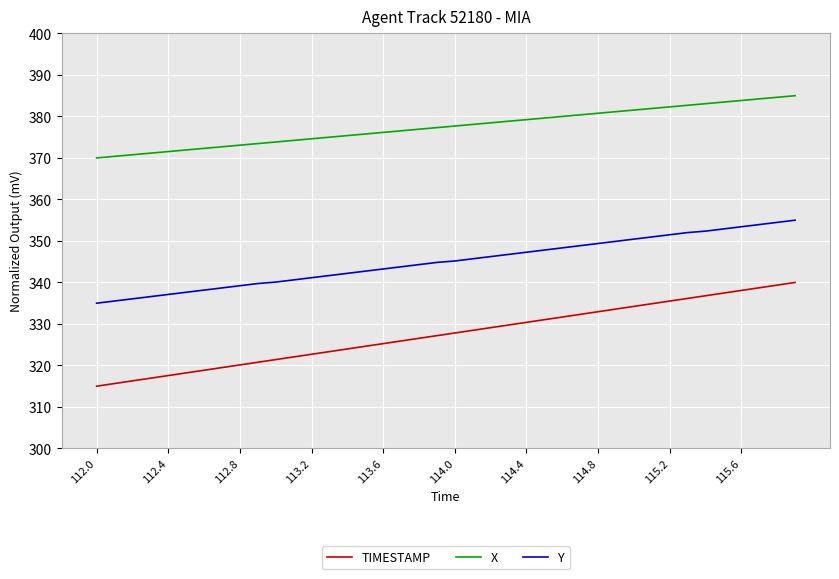

Count the number of data series in this chart.

3